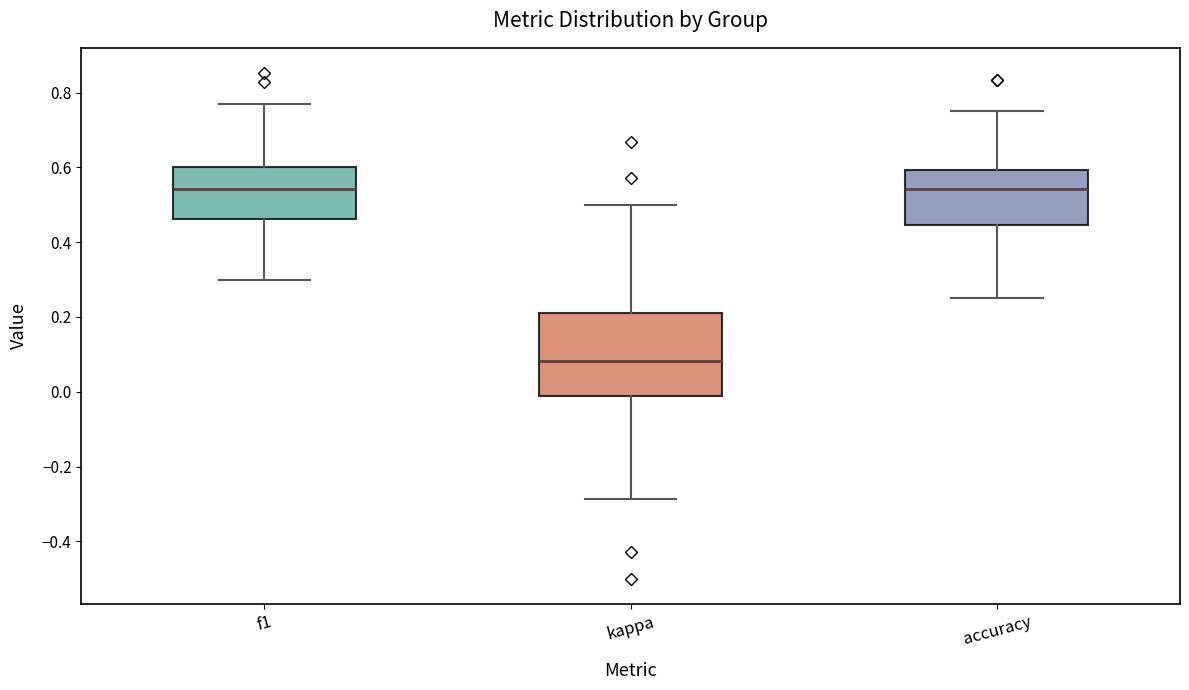

Reading left to right, read every box against the y-axis: the position of its median line, the range the box covers, and the ends of its whiskers. The values are not printed on the chart, so give them approximately, as read against the axis.

f1: median 0.54, box 0.46 to 0.60, whiskers 0.30 to 0.76
kappa: median 0.08, box -0.02 to 0.20, whiskers -0.28 to 0.50
accuracy: median 0.54, box 0.44 to 0.60, whiskers 0.26 to 0.76